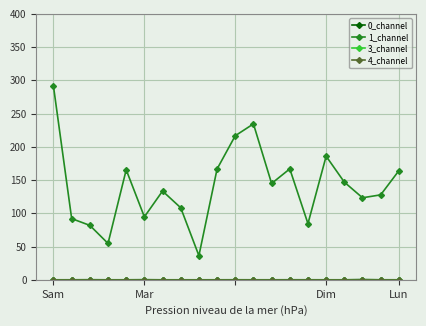

Does the chart have visible grid lines?

Yes